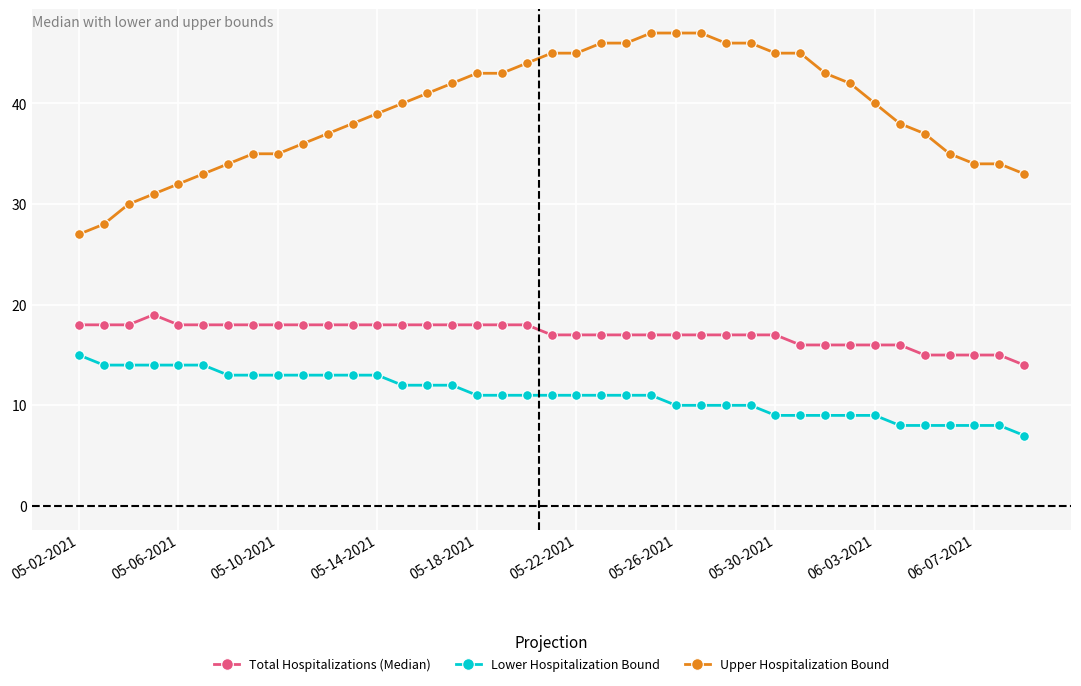

True or false: Upper Hospitalization Bound and Total Hospitalizations (Median) cross at least once.

False